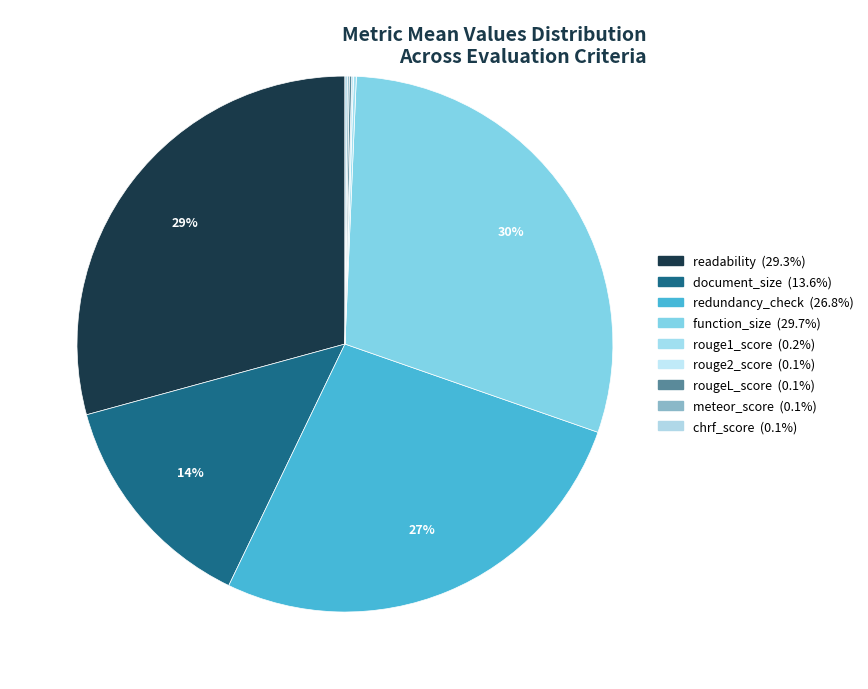

Rank the categories by value from highest to lowest.

function_size, readability, redundancy_check, document_size, rouge1_score, rougeL_score, chrf_score, meteor_score, rouge2_score